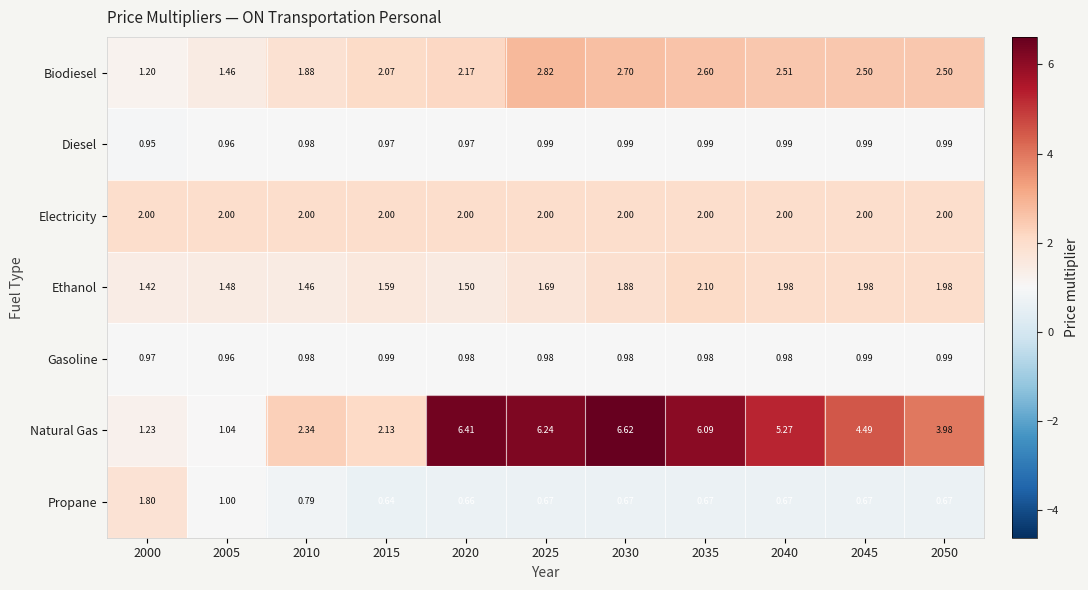

At 2035, list the series in order from smallest to largest.

Propane, Gasoline, Diesel, Electricity, Ethanol, Biodiesel, Natural Gas